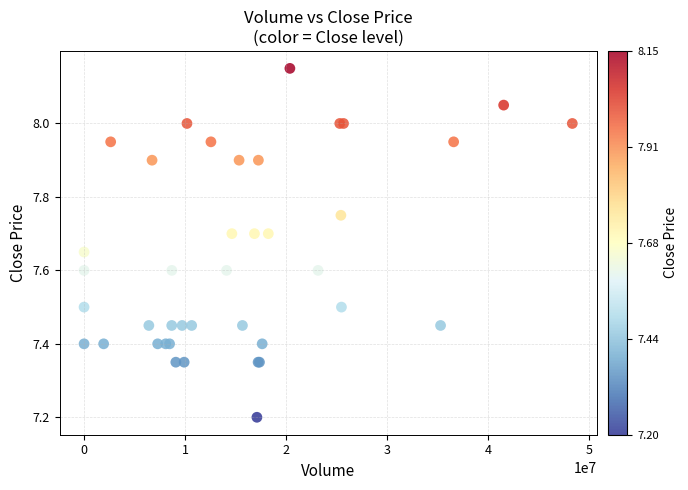

What Y value in the scatter plot is closest to 7?

7.2